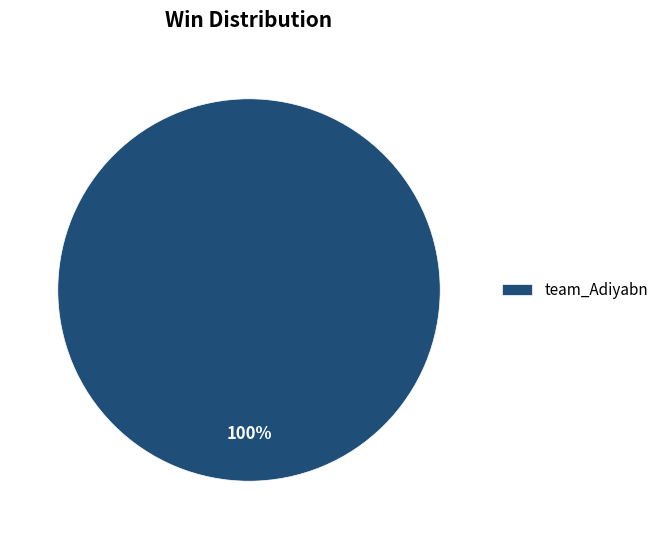

True or false: team_Adiyabn accounts for 100% of the total.

True